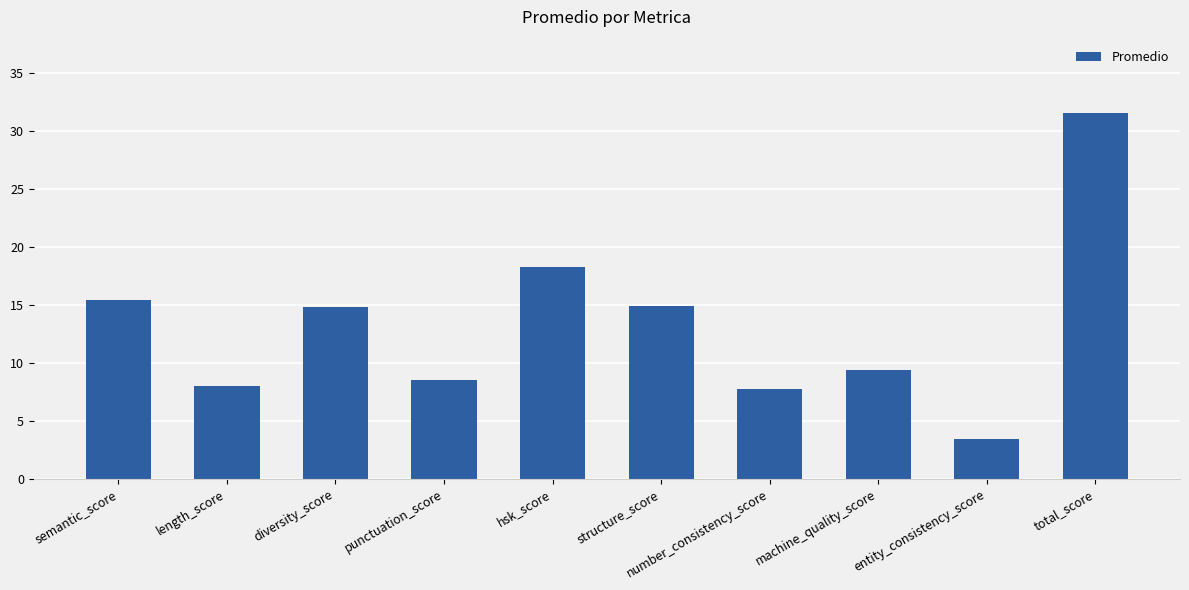

What is the sum of all values?

132.2